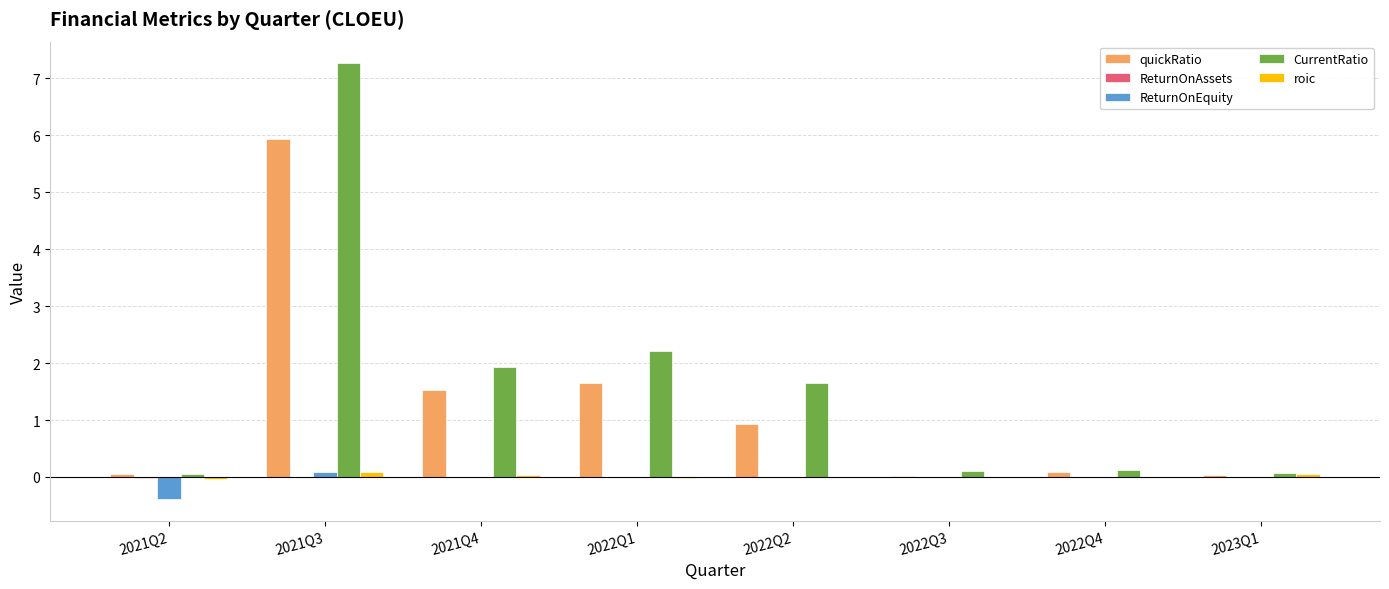

Count the number of data series in this chart.

5